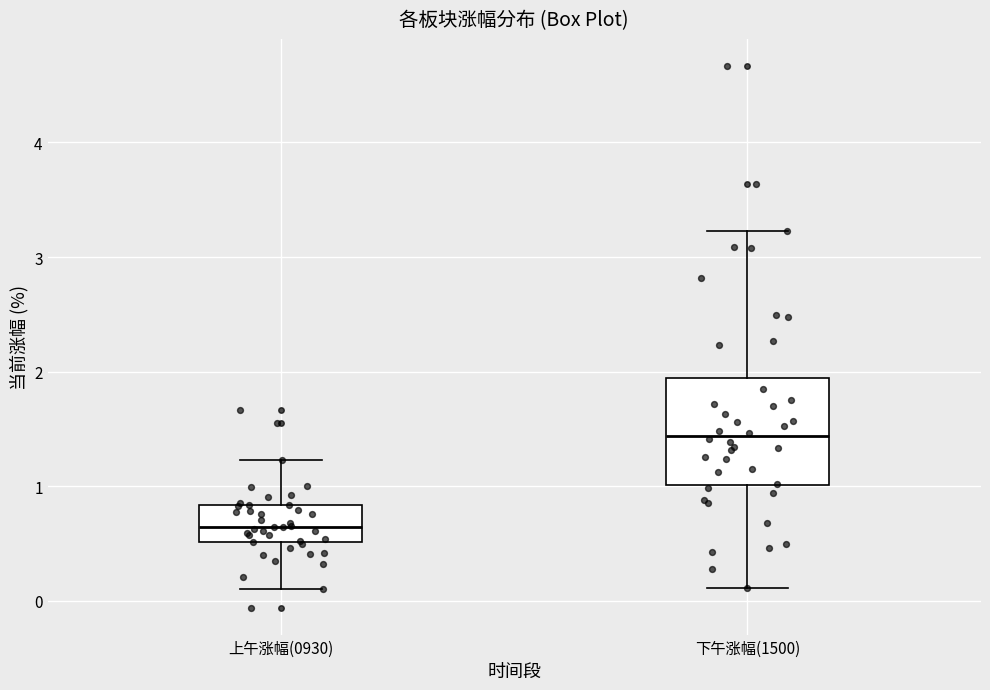

Where does the upper whisker of the box for 上午涨幅(0930) end on the y-axis? The values are not printed on the chart, so give them approximately, as read against the axis.

1.2